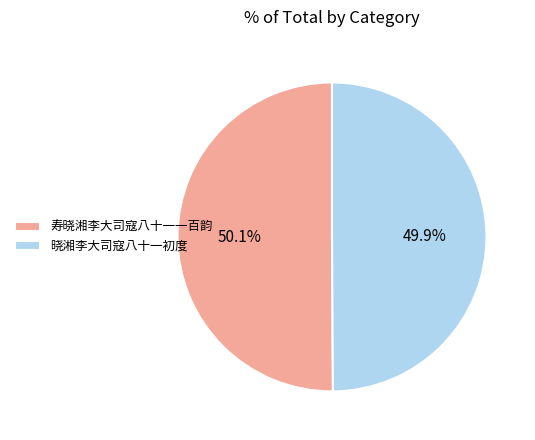

How many slices are in this pie chart?

2